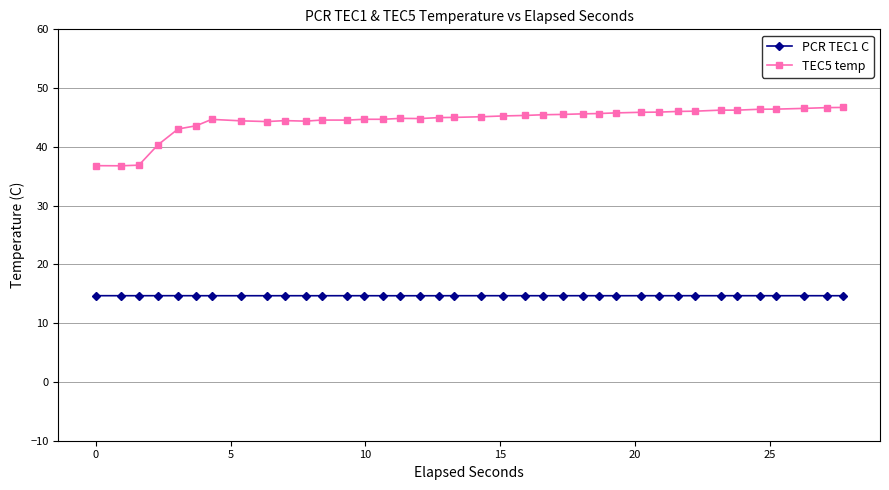

Rank the series by their maximum value, from highest to lowest.

TEC5 temp, PCR TEC1 C